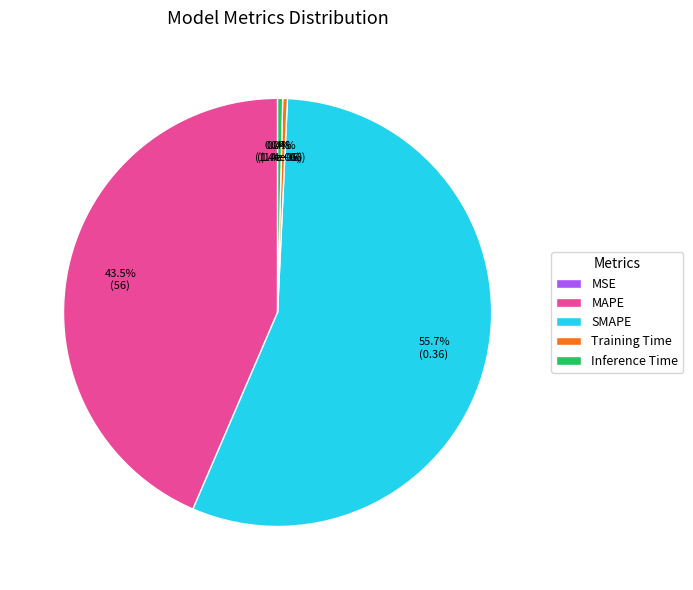

The MSE slice represents 0% of the pie. True or false?

True